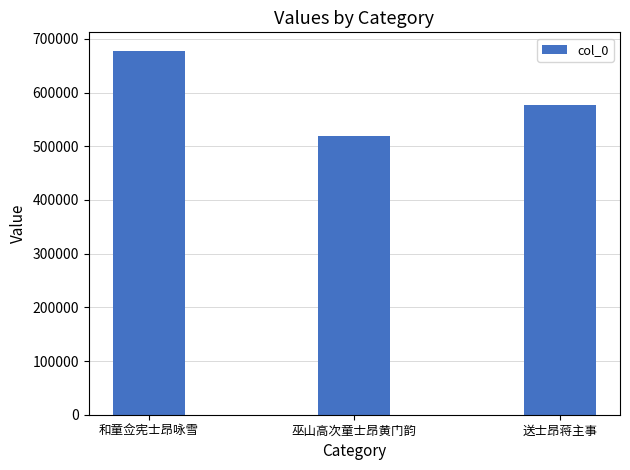

What is the ratio of the value at 和童佥宪士昂咏雪 to the value at 送士昂蒋主事?

1.2